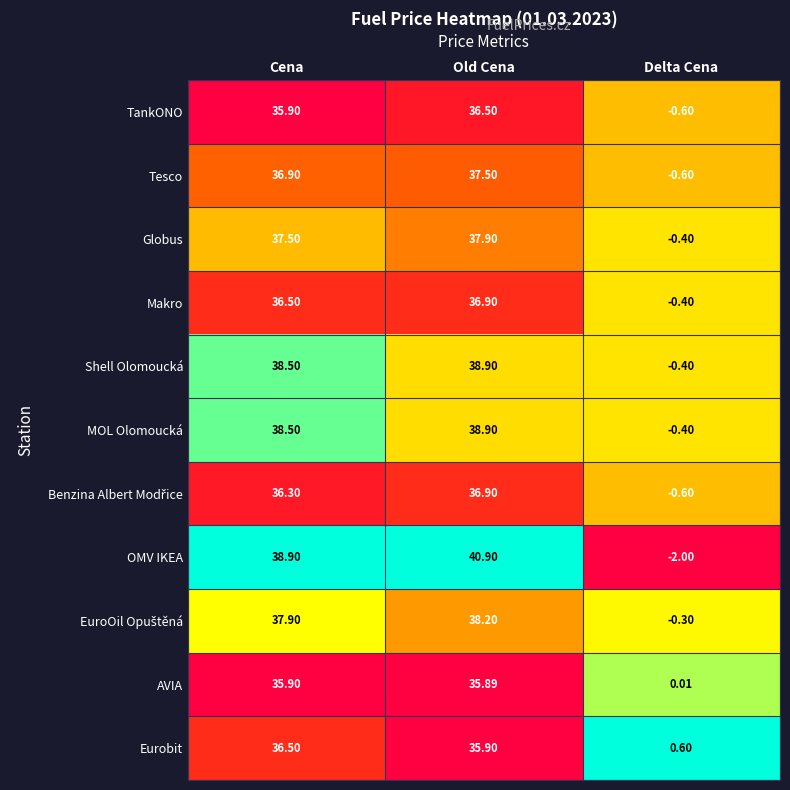

Which series has the largest total across all categories?

OMV IKEA